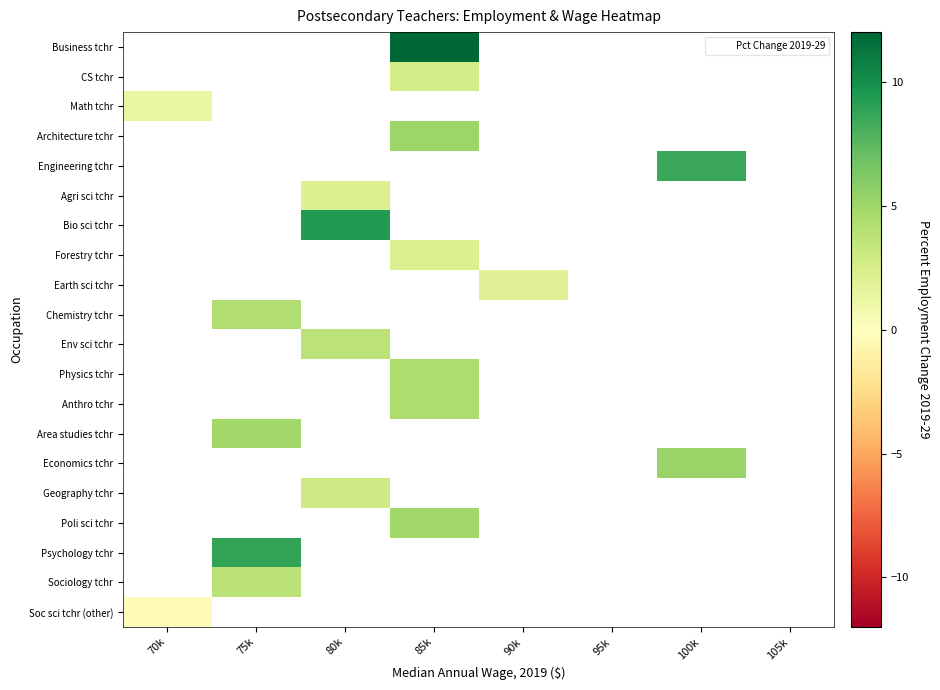

Which category has the lowest value across all series?

70k